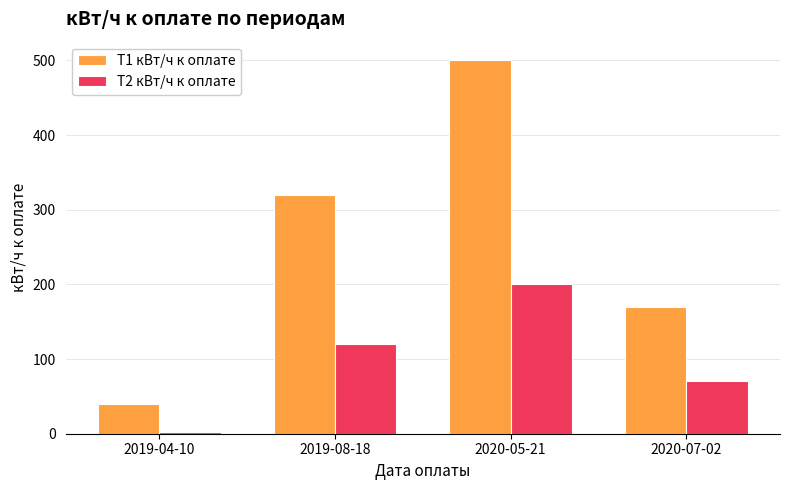

At which label does Т1 кВт/ч к оплате reach its peak?

2020-05-21